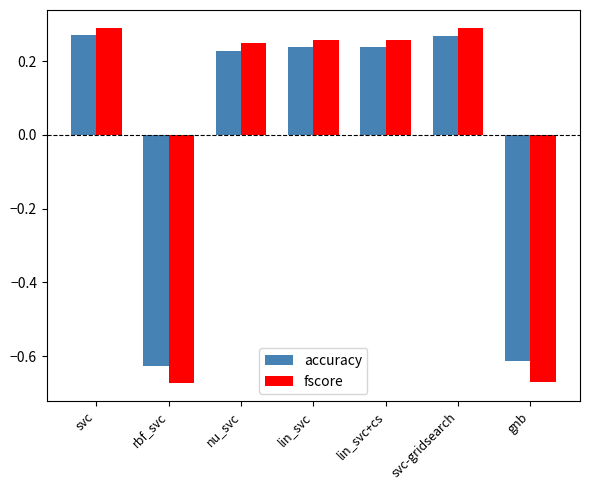

What is the difference between the second highest and minimum values in the fscore series?

1.0